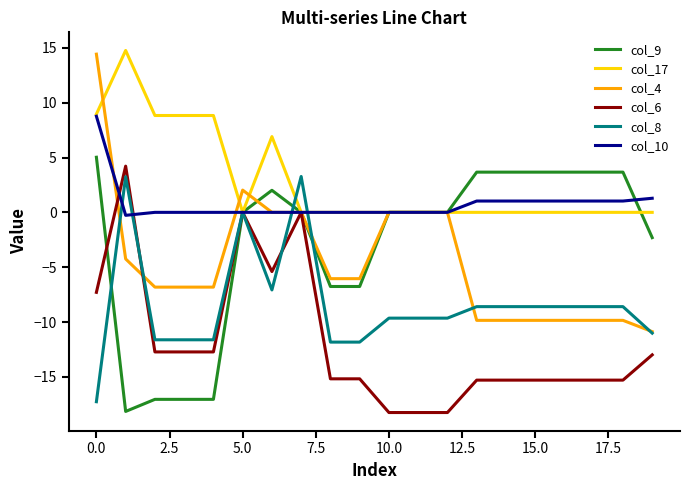

Which series has the largest range (max minus min)?

col_4